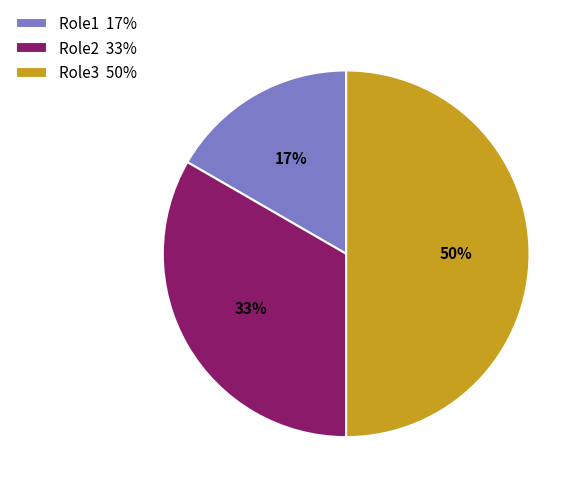

To the nearest percent, what portion does Role2 represent?

33%